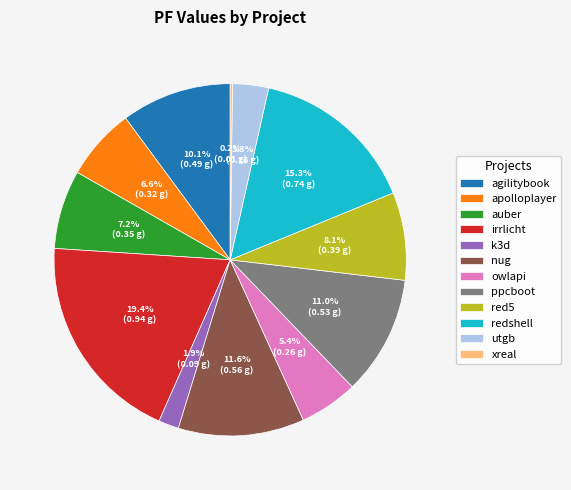

What is the largest slice in the pie chart?

irrlicht